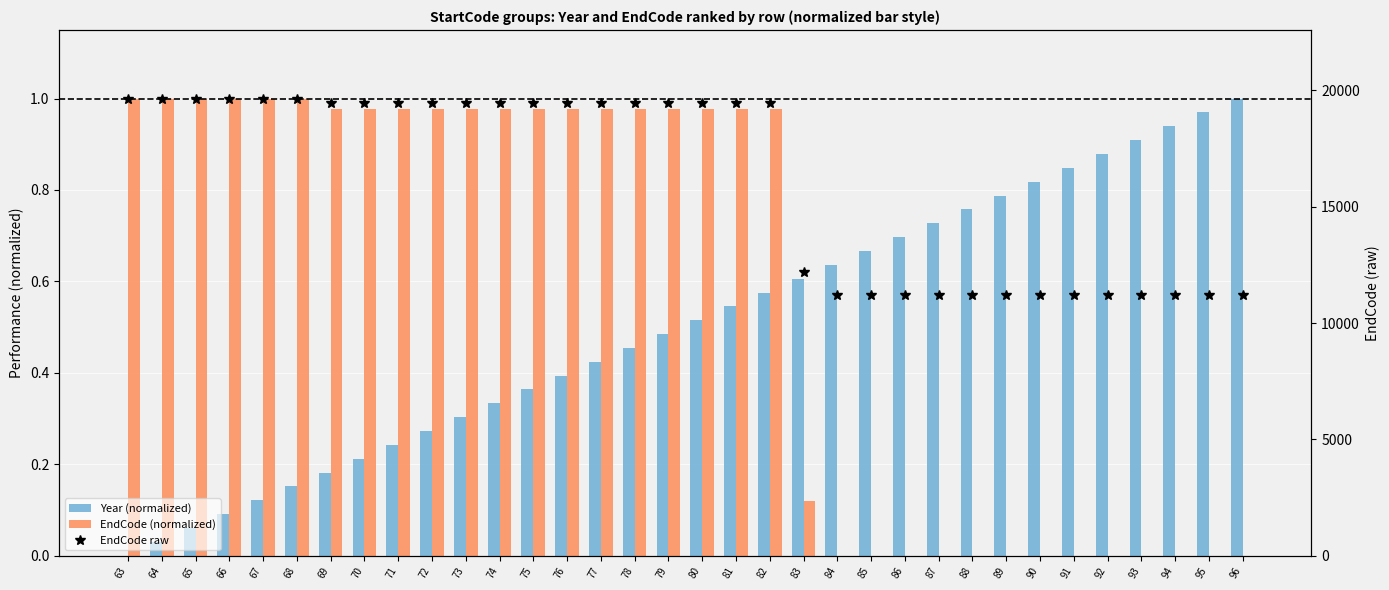

What is the value of the Year (normalized) bar at the 33rd from the left?

1.0